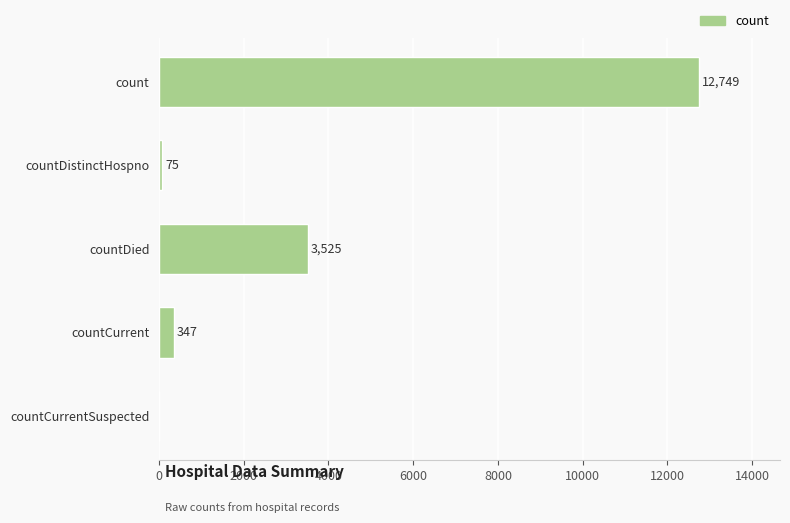

What is the sum of the values at countCurrent and count?

13096